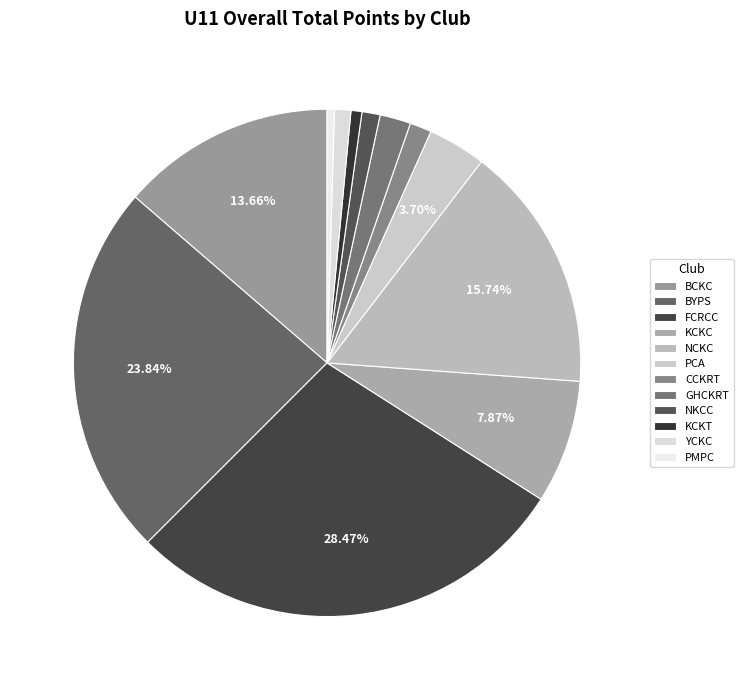

What is the largest slice in the pie chart?

FCRCC